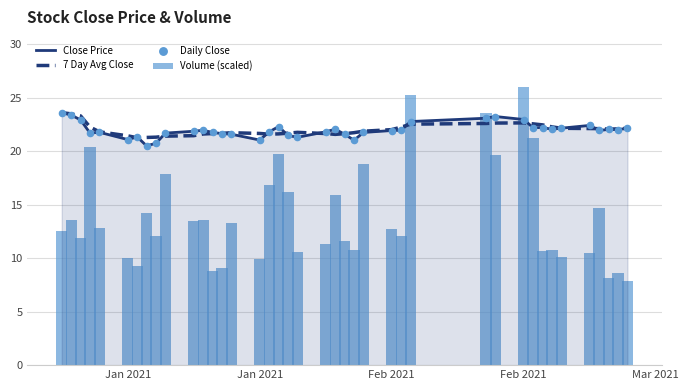

Which series has the widest spread of Y values?

Volume (scaled)